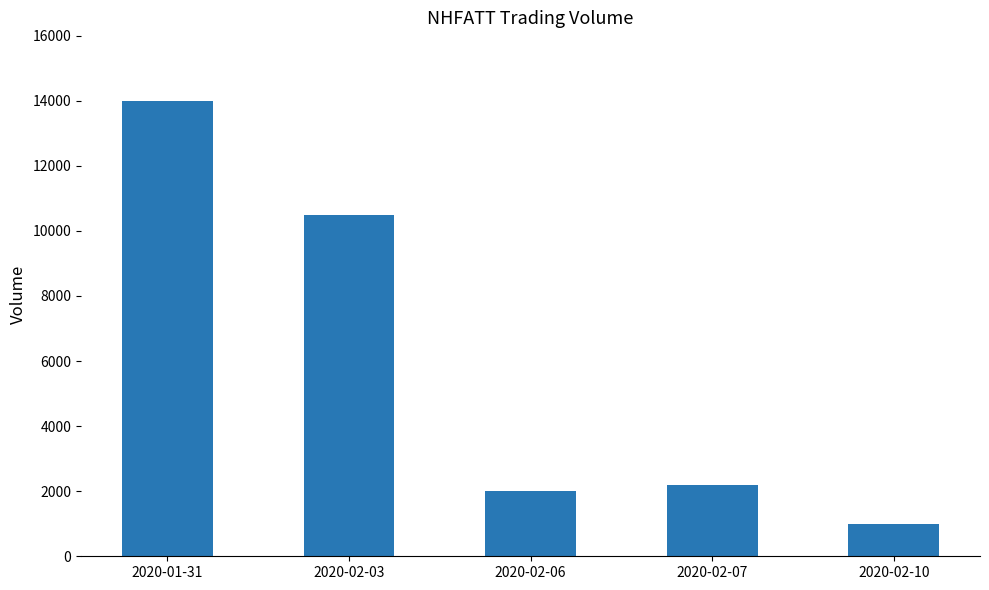

Where does the data first go above 2200?

2020-01-31